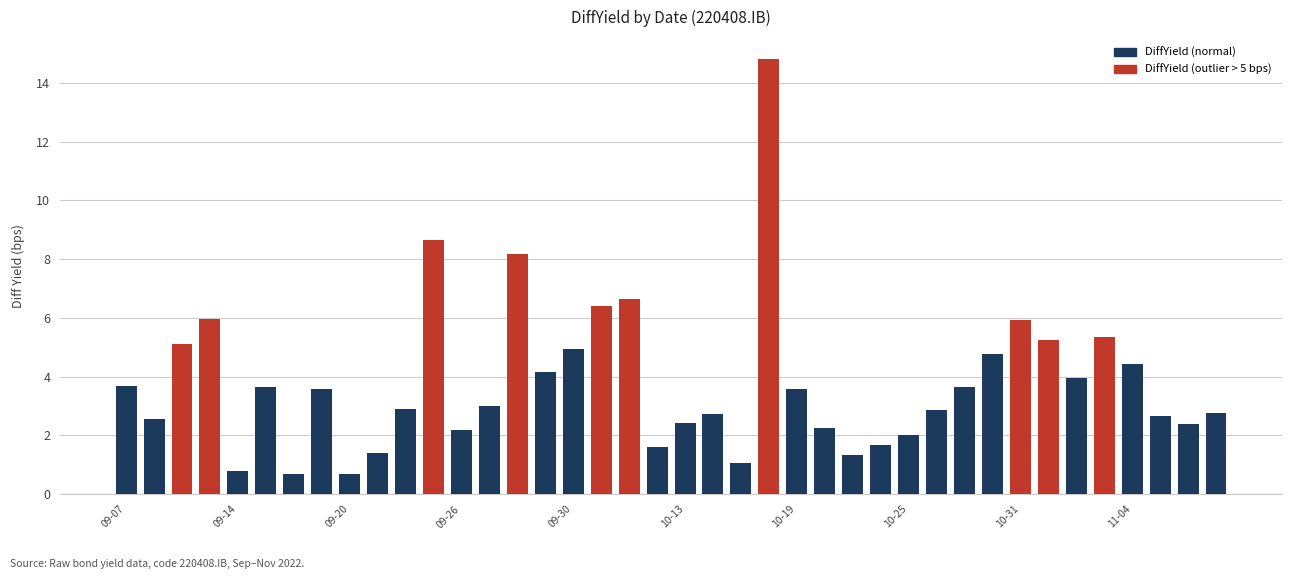

What is the maximum value shown in the chart?

14.8